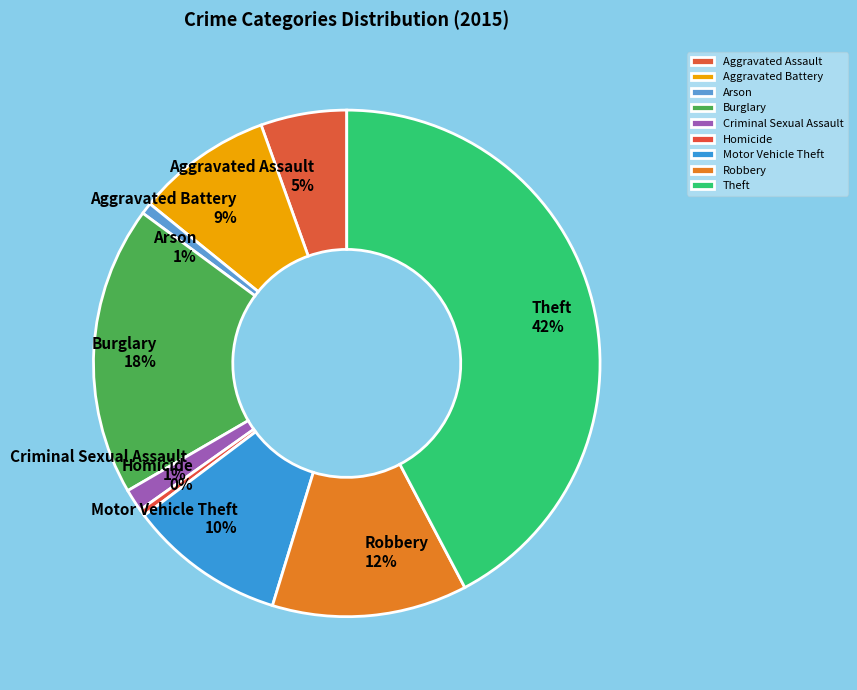

Does any single category account for the majority?

No